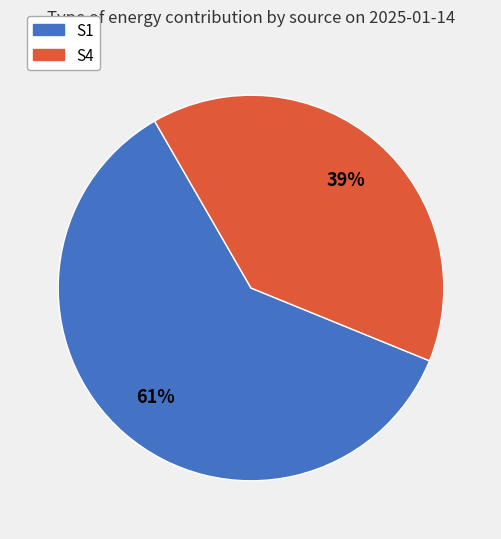

Between S1 and S4, which is larger?

S1